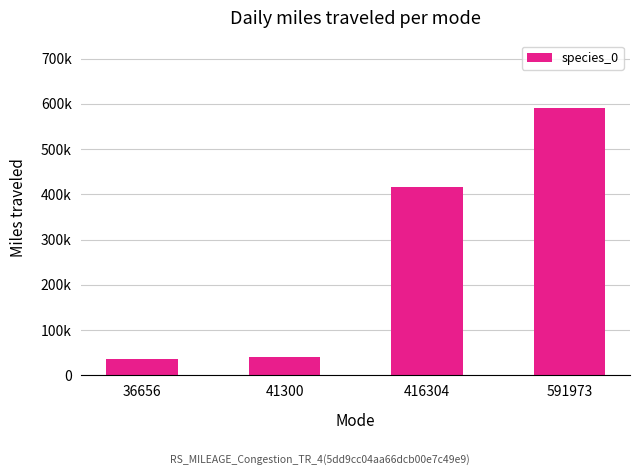

What is the sum of the values at 36656 and 41300?

77956